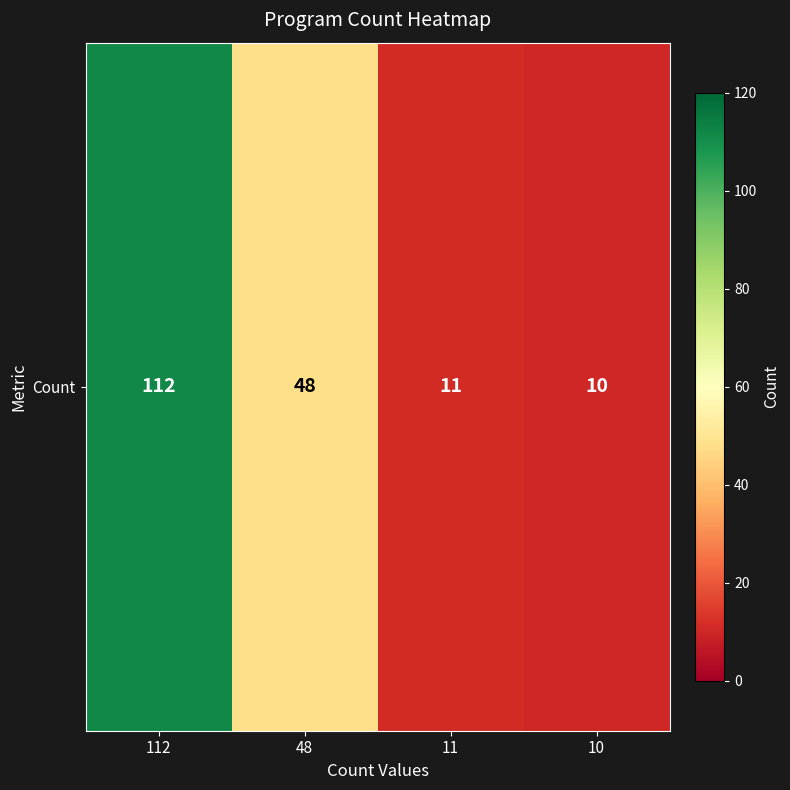

Read the value at 10.

10